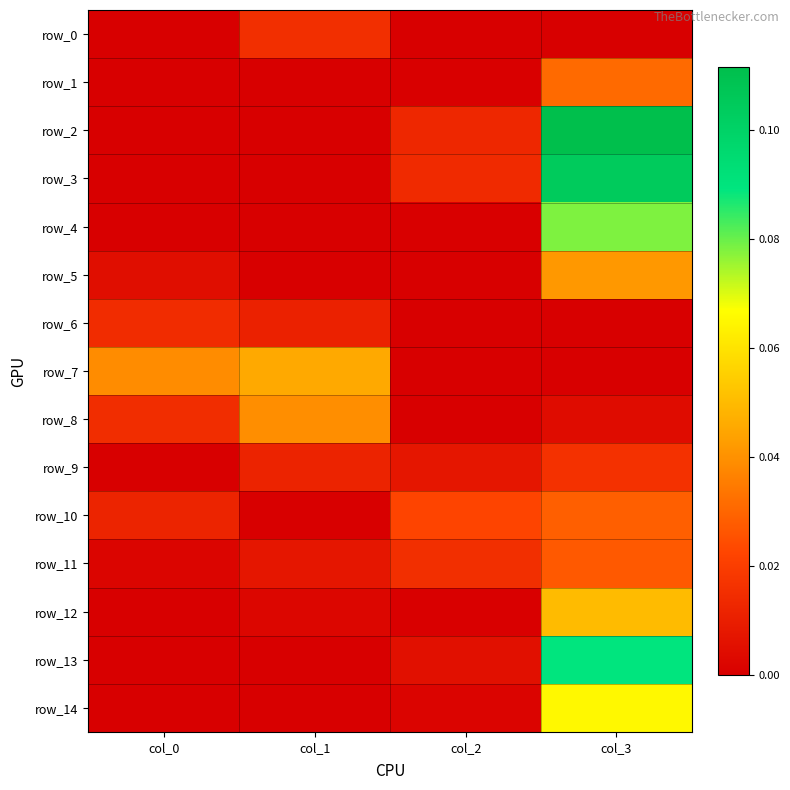

At col_2, list the series in order from smallest to largest.

row_5, row_6, row_7, row_0, row_8, row_1, row_4, row_12, row_14, row_13, row_9, row_2, row_3, row_11, row_10